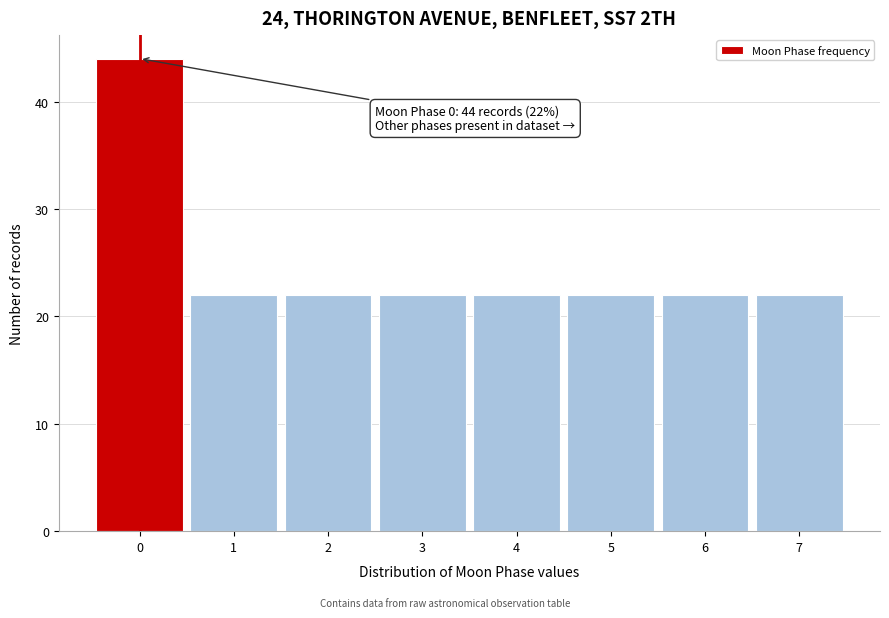

Which range on the x-axis has the tallest bar?

-0.5 to 0.5